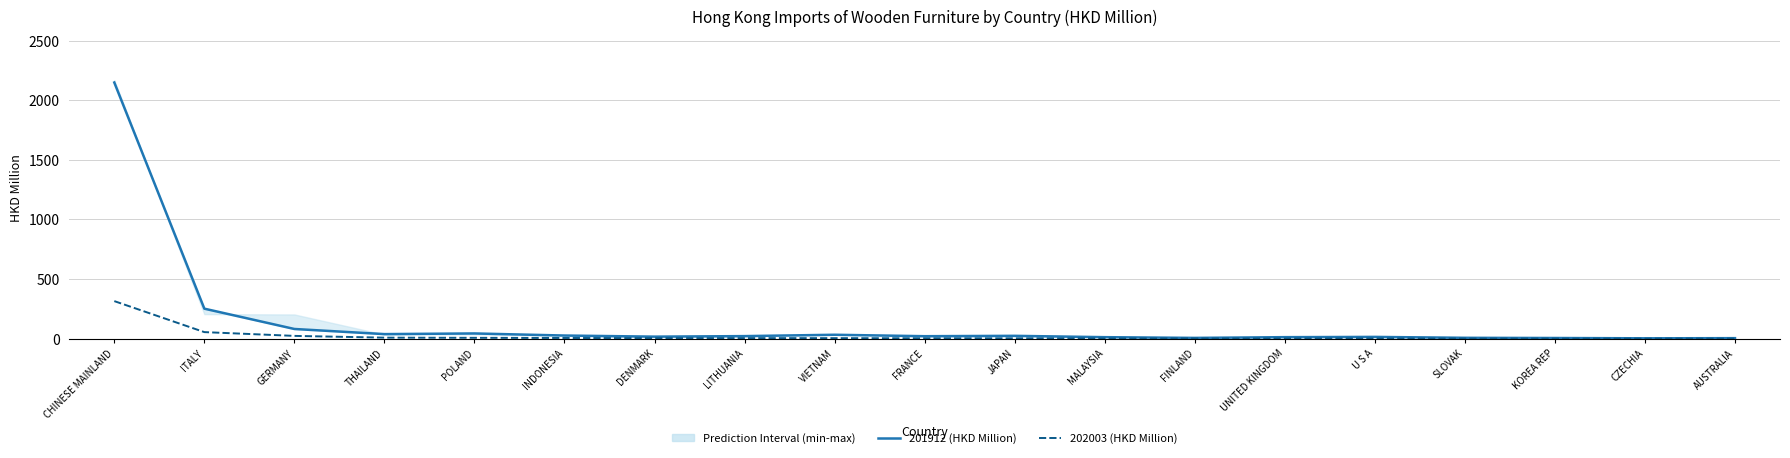

What is the lowest value of the 202003 (HKD Million) series?

1.1